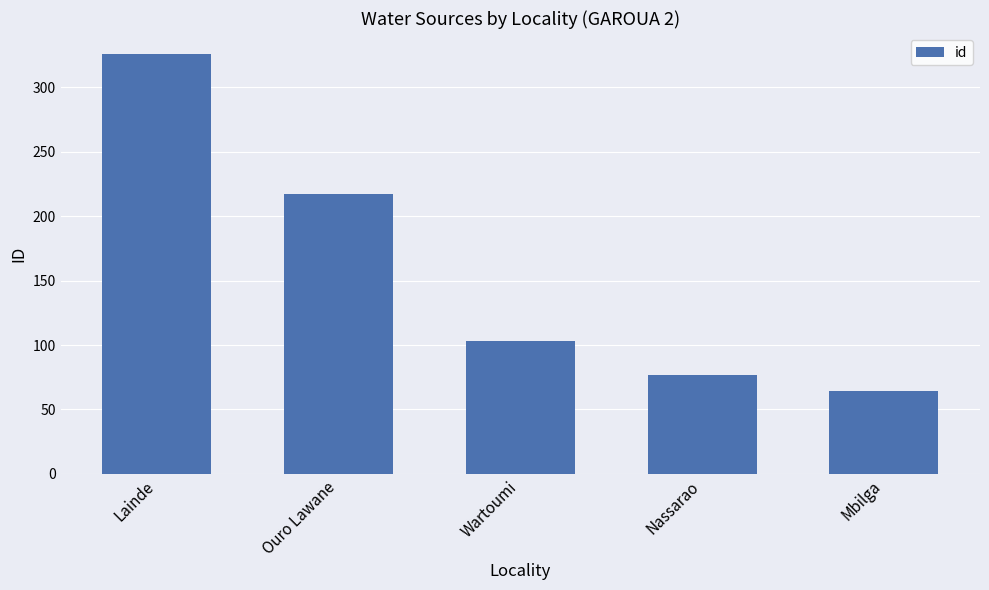

Which label corresponds to the smallest value in the chart?

Mbilga